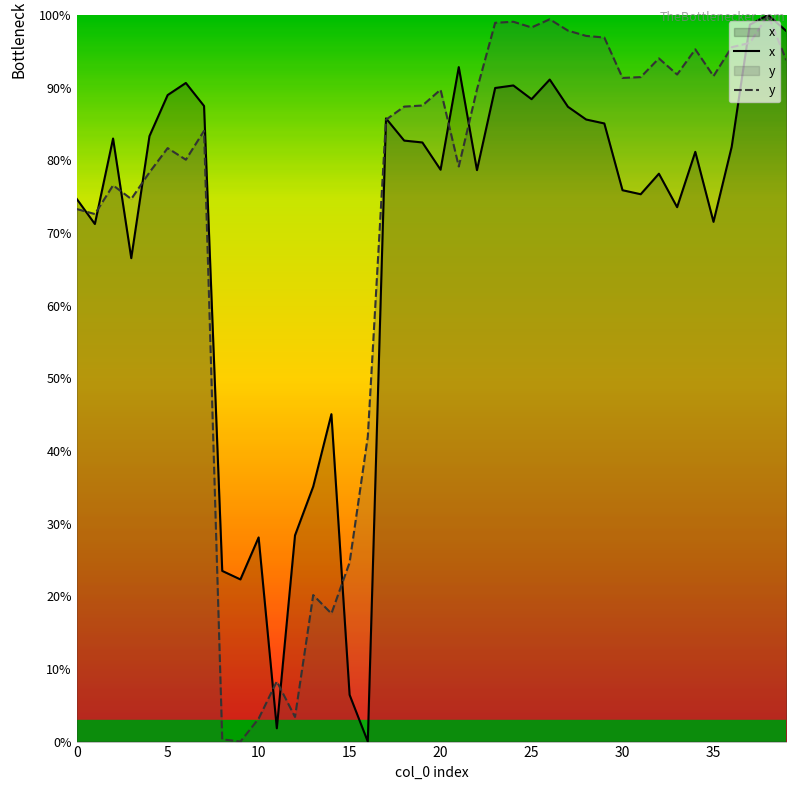

What is the sum of all x values?

2789.6